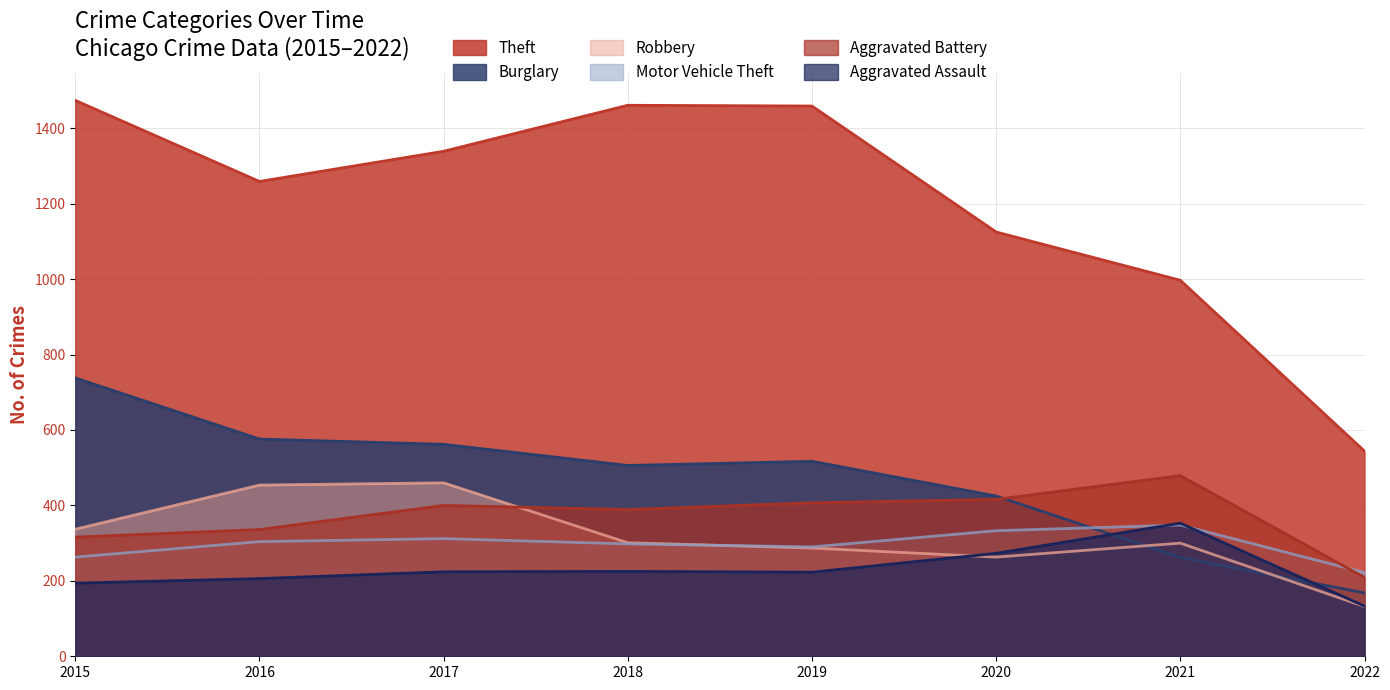

Does the chart have visible grid lines?

Yes